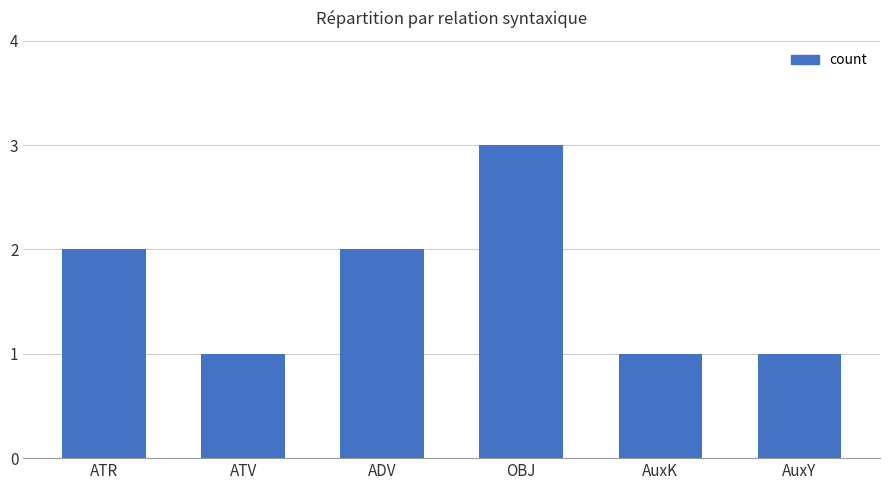

What is the sum of the values at ATV and ADV?

3